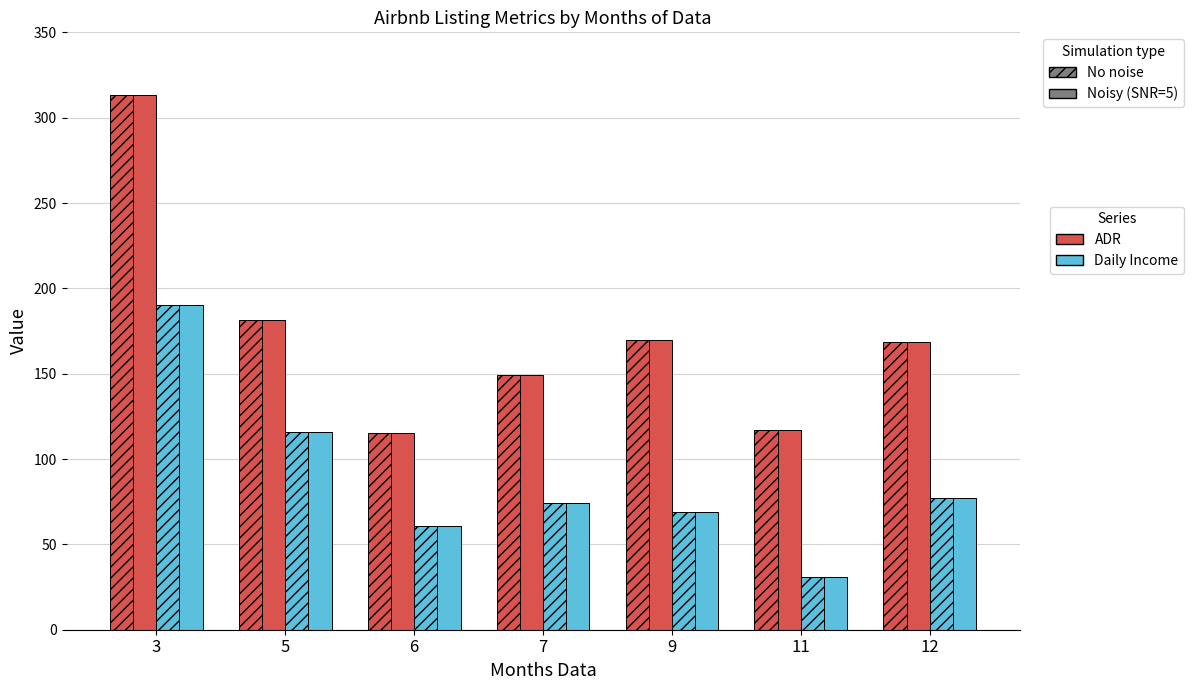

Count the number of data series in this chart.

4